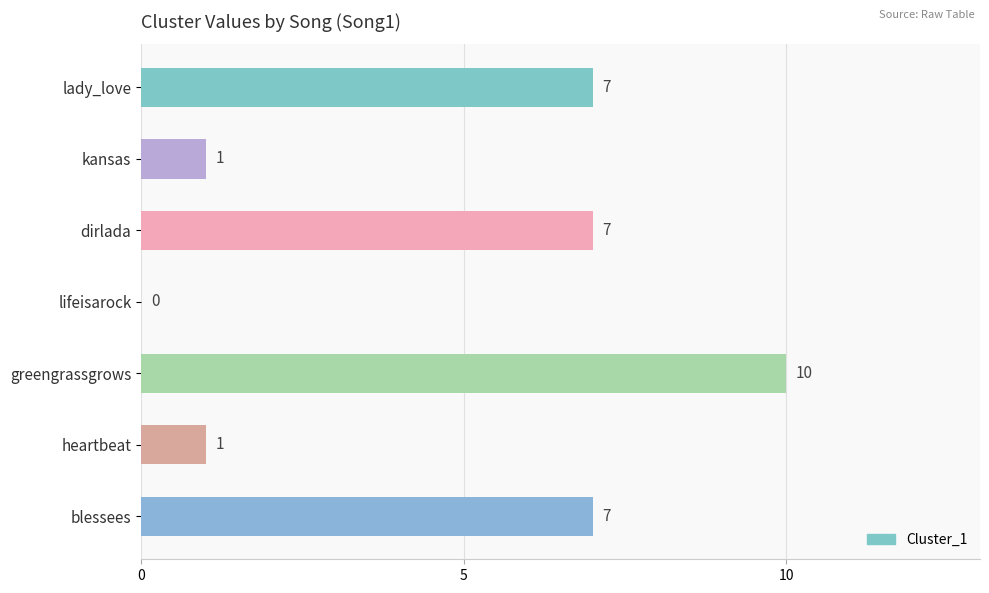

Is it true that the value at heartbeat is 0?

False